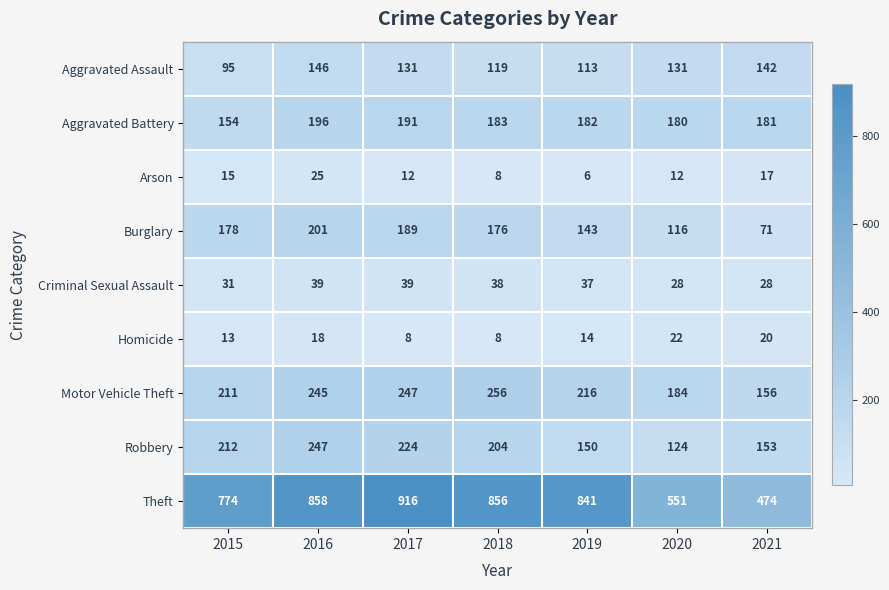

Which series has the widest spread of values?

Theft